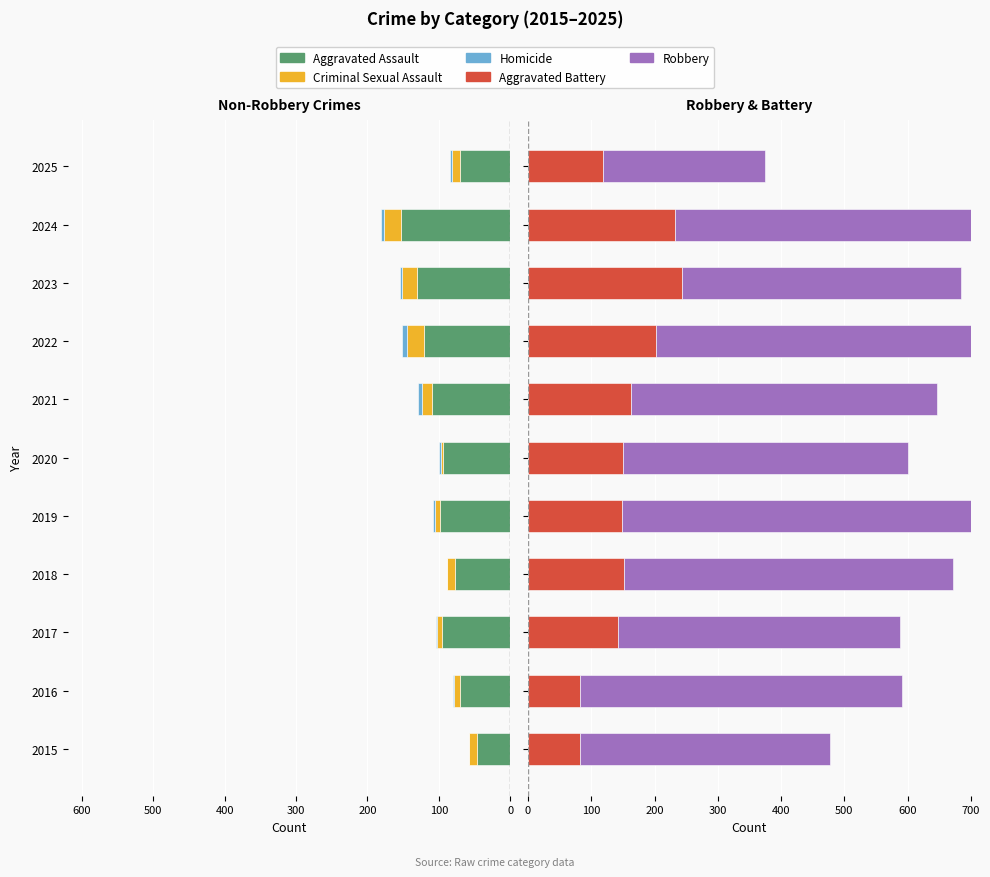

How many categories are shown in the chart?

11